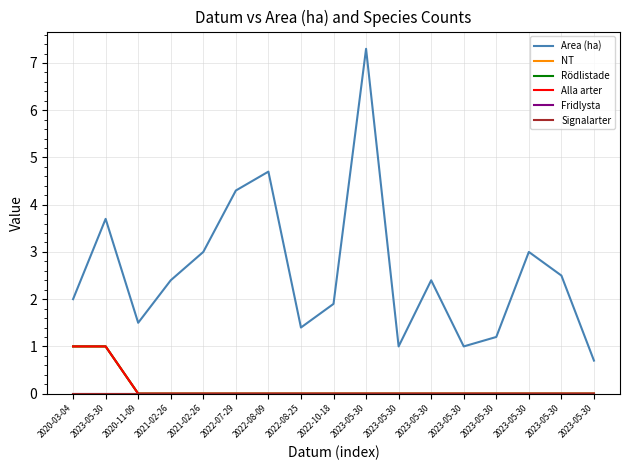

What is the maximum value for Alla arter?

1.0